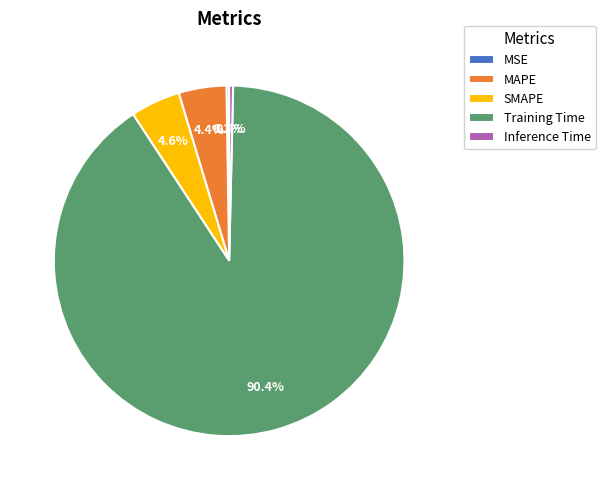

Which slice is the largest?

Training Time